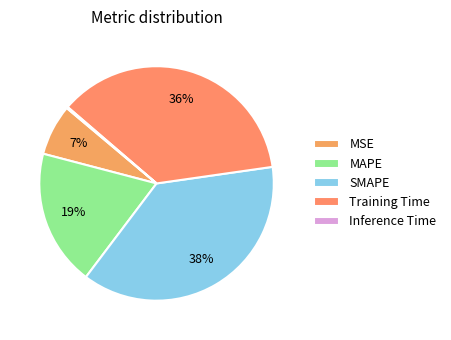

What is the smallest slice in the pie chart?

Inference Time